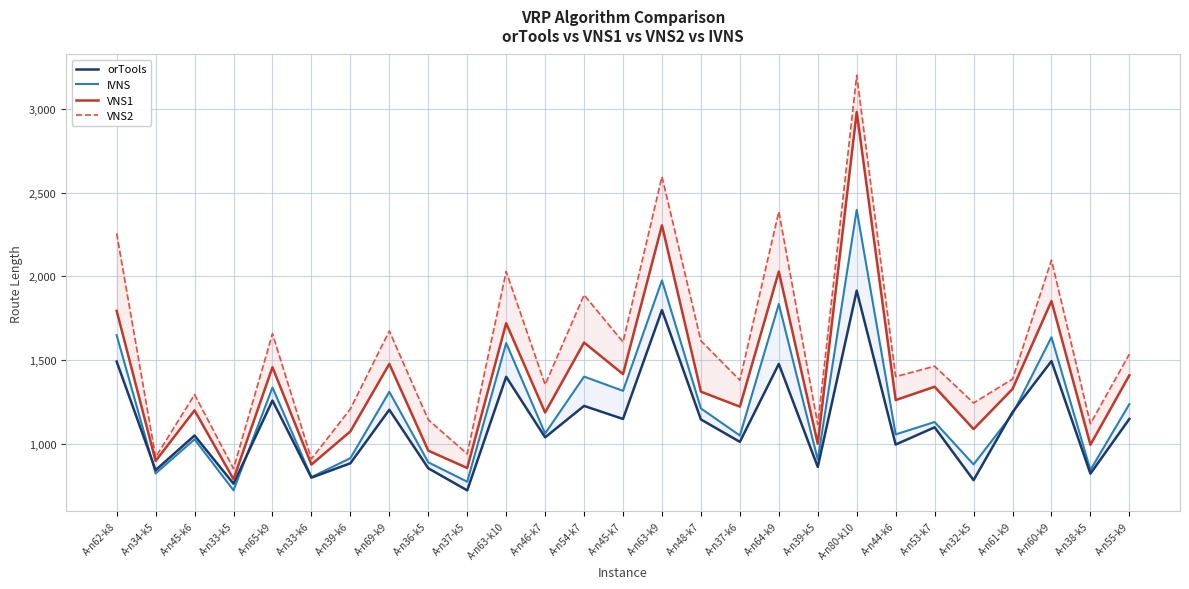

How many data points in VNS2 are less than 1401?

13